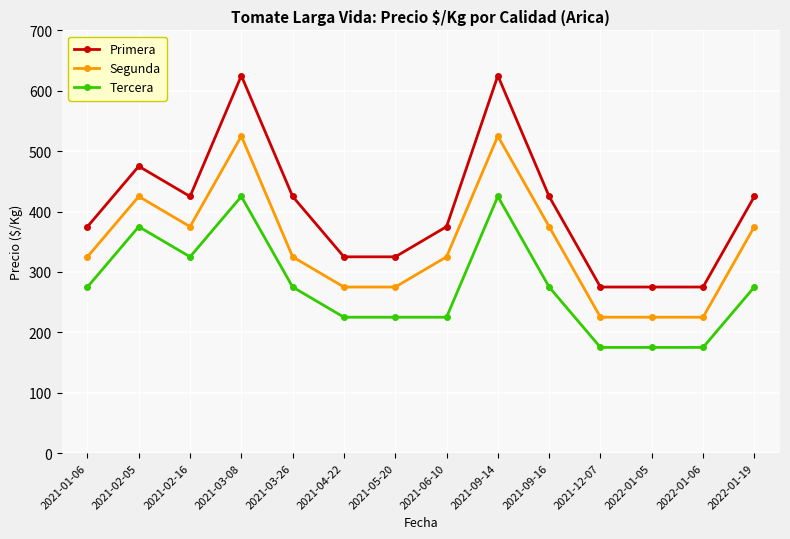

List the series in order of their peak value, lowest first.

Tercera, Segunda, Primera